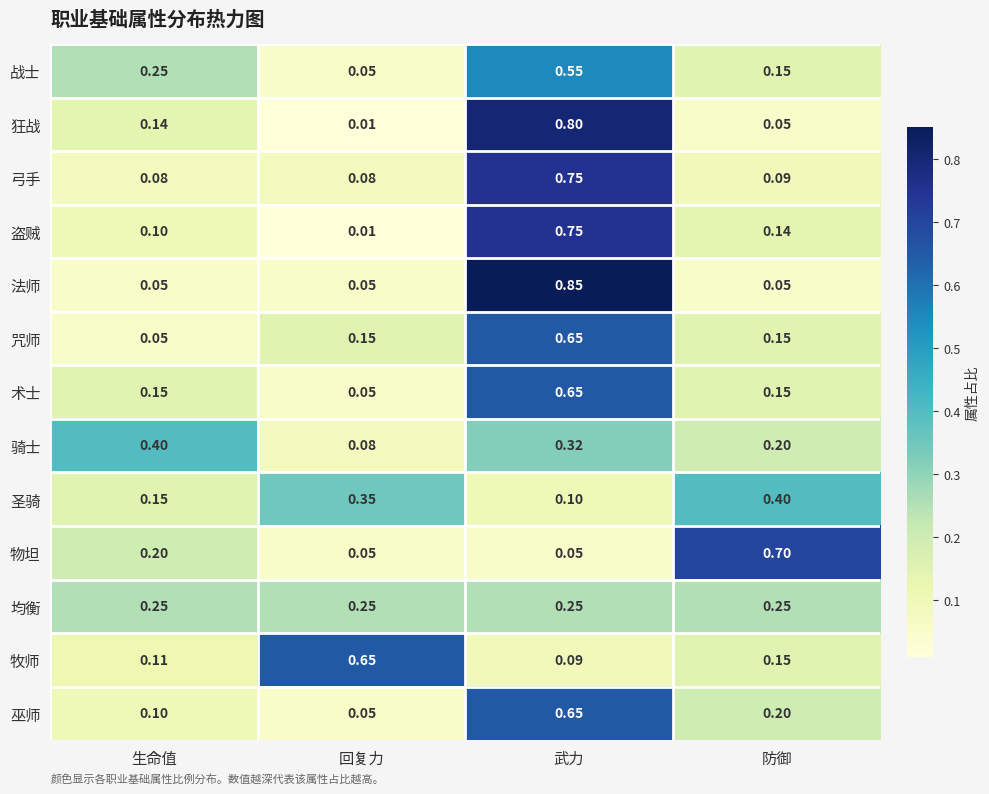

Which series has the largest range (max minus min)?

法师